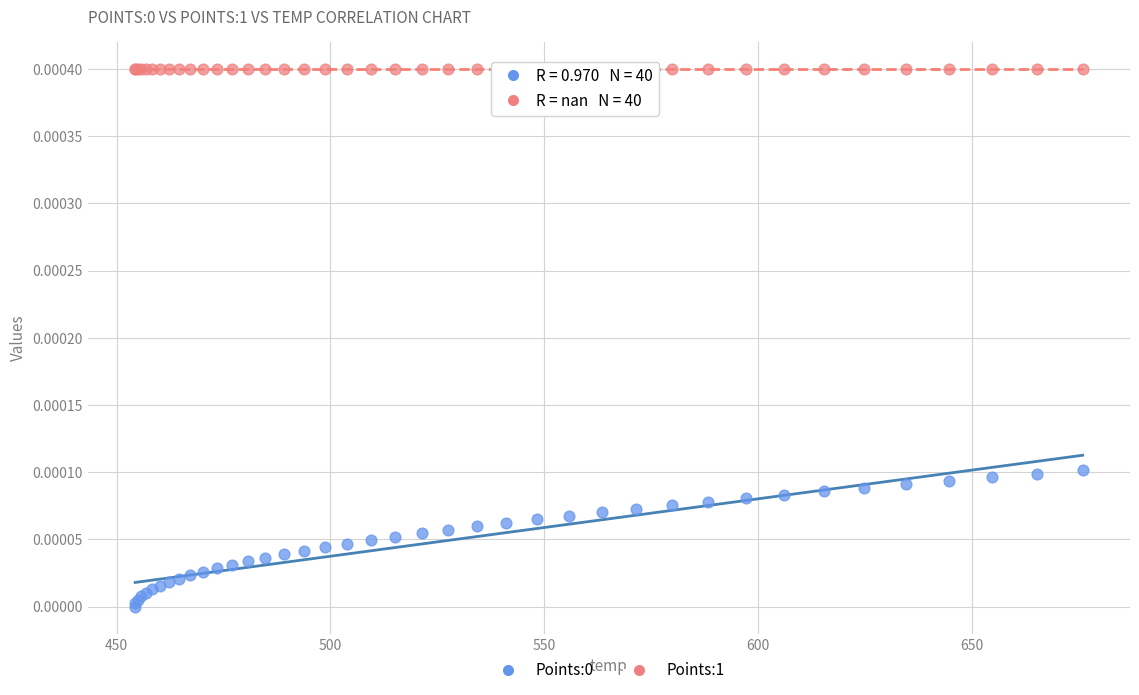

Which series reaches the maximum Y coordinate?

Points:1